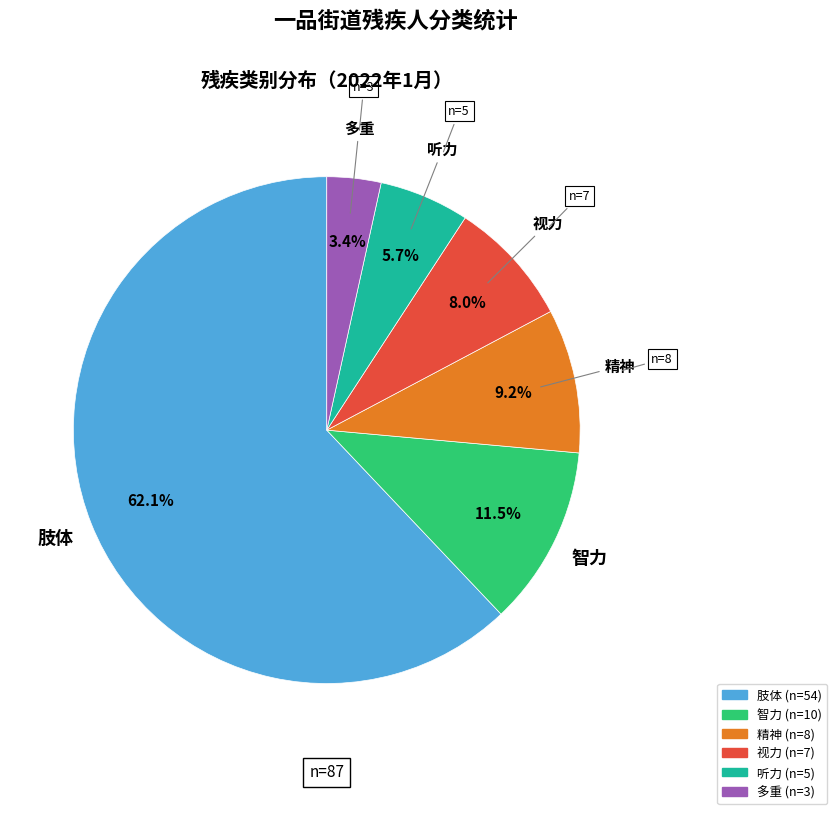

To the nearest percent, what percentage of the pie is 精神?

9%